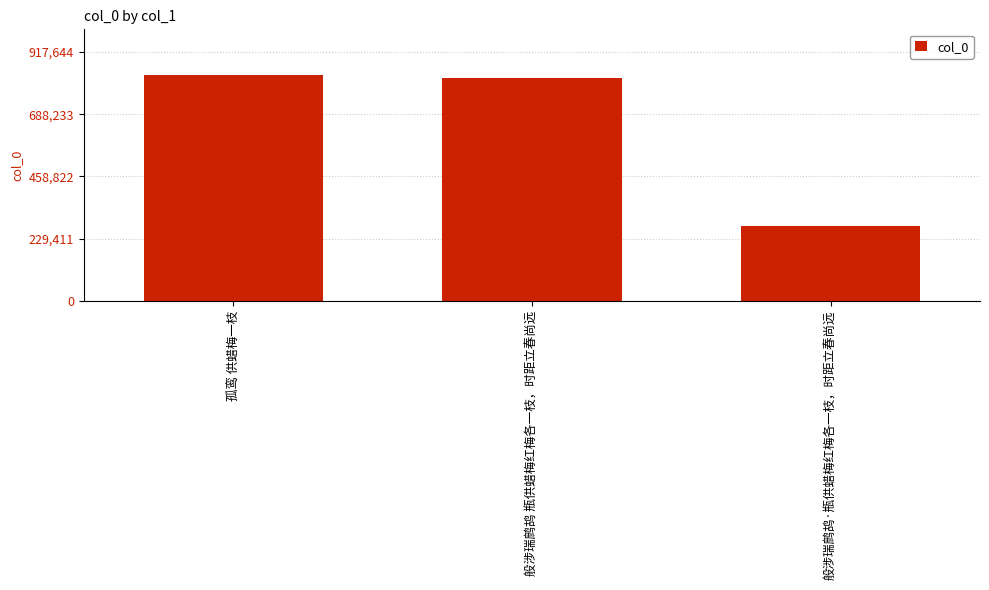

Count the number of data series in this chart.

1